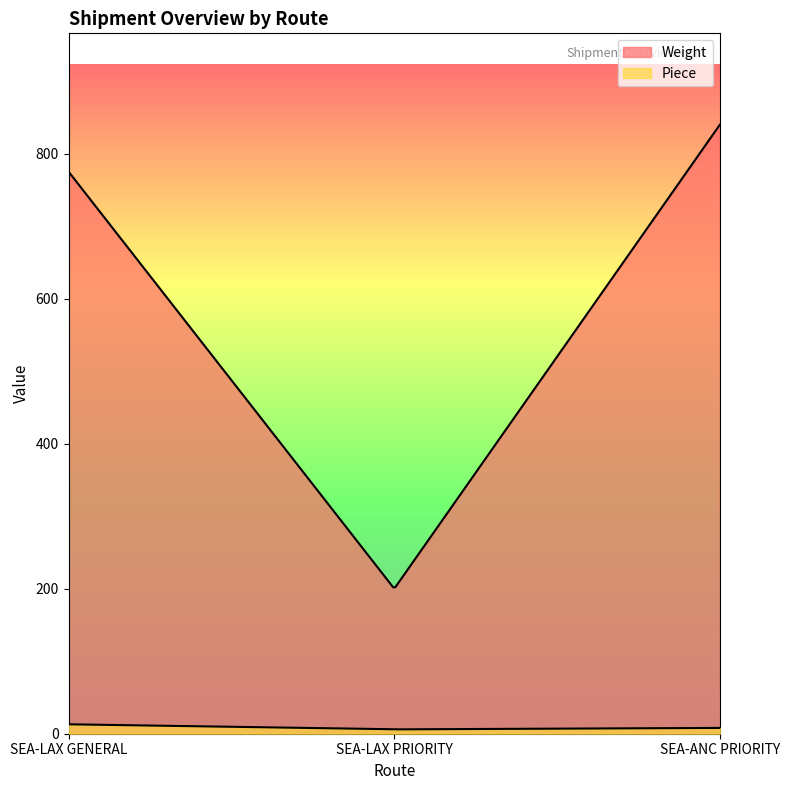

What is the average value of the Piece series?

9